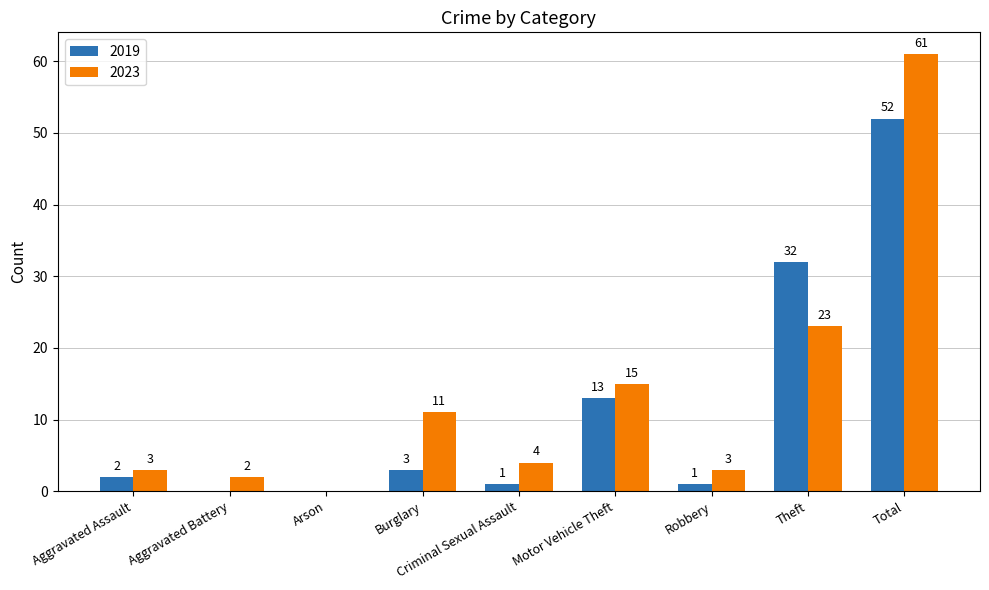

What is the sum of the 2019 values at Total and Criminal Sexual Assault?

53